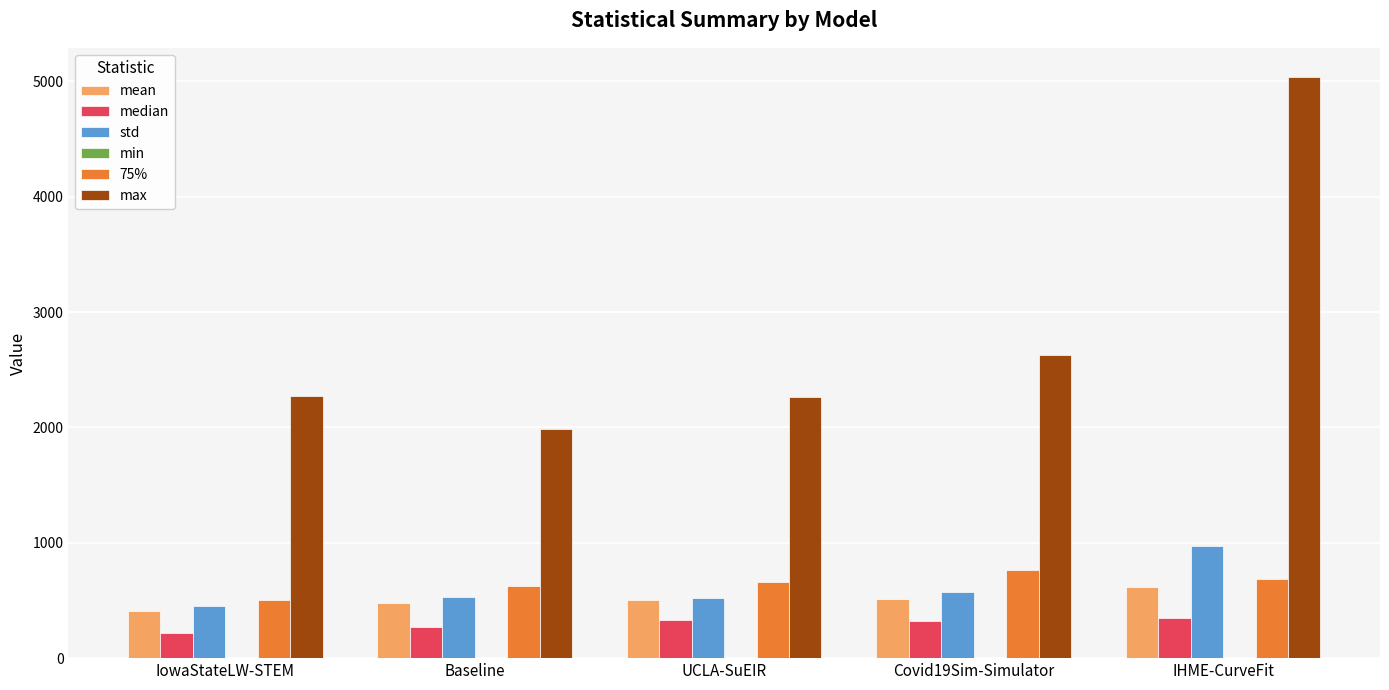

How many distinct data groups are displayed?

6